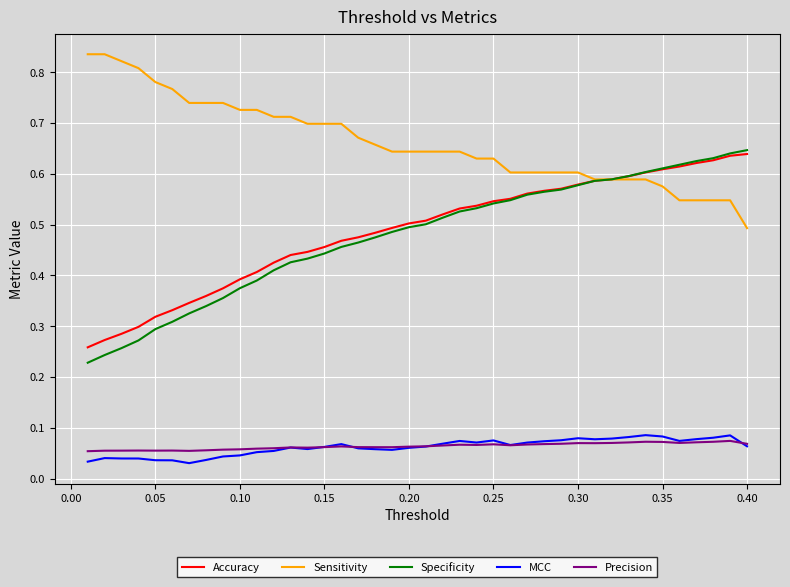

True or false: MCC has more than 2 points higher than both neighbors.

True